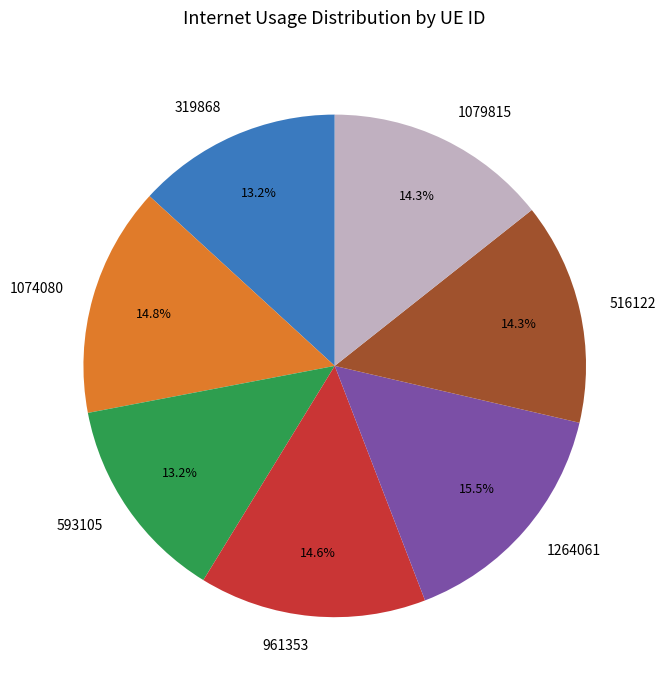

What is the ratio of the value at 516122 to the value at 1074080?

1.0